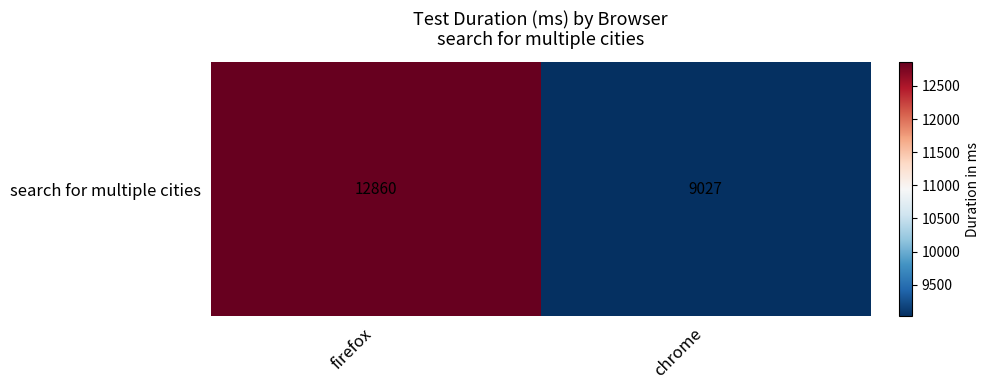

List the labels in order of value, smallest first.

chrome, firefox